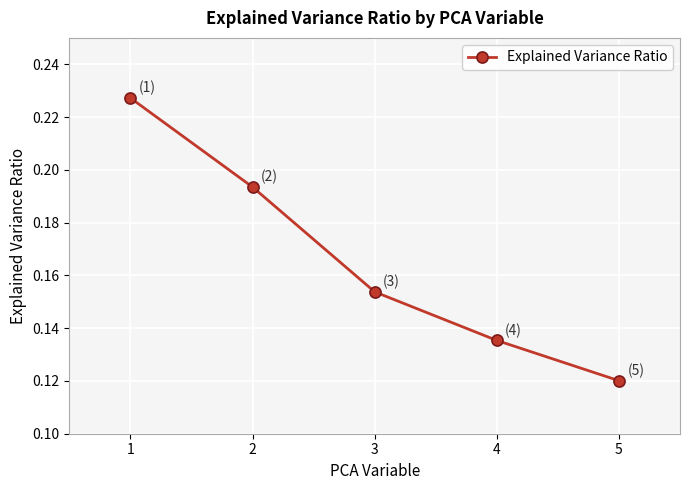

At which category does the chart reach its minimum across all series?

5